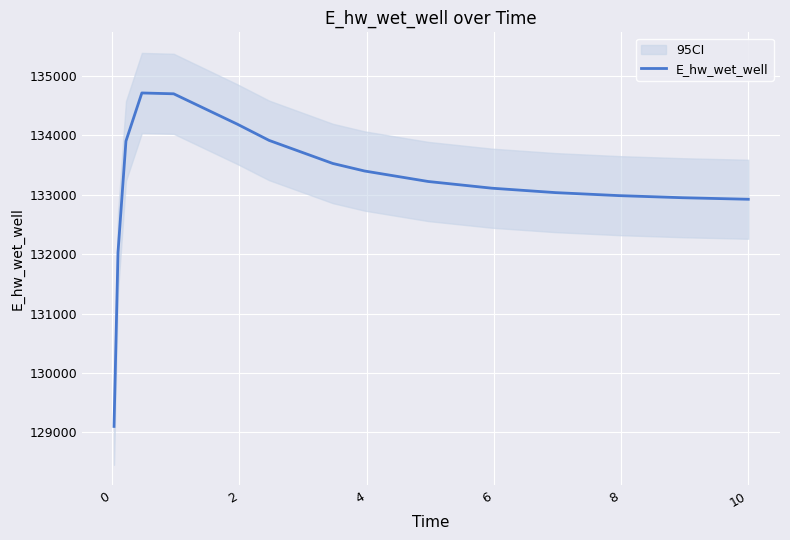

What is the minimum value shown in the chart?

129101.6